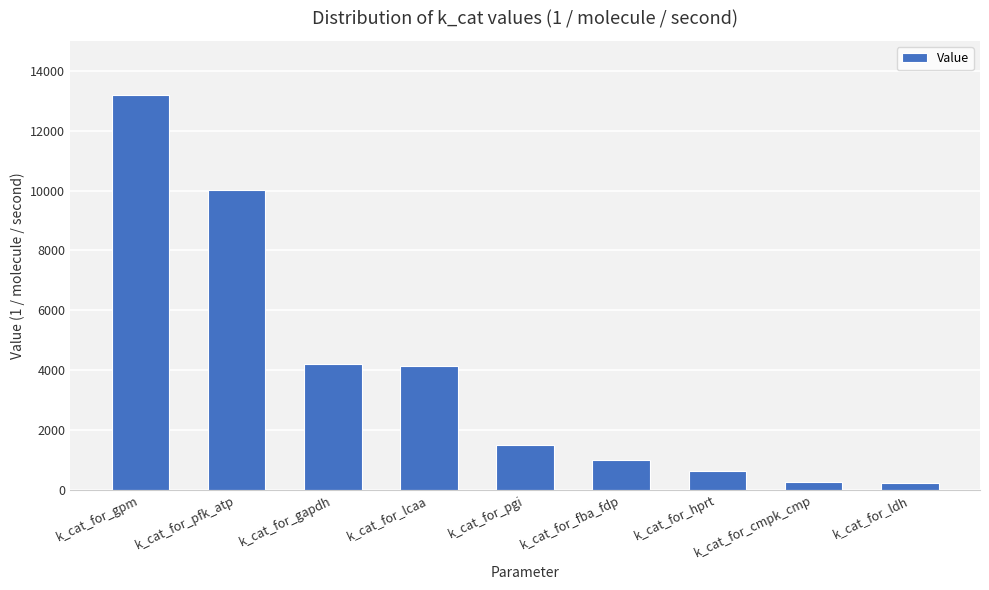

What position from the right is k_cat_for_gpm?

9